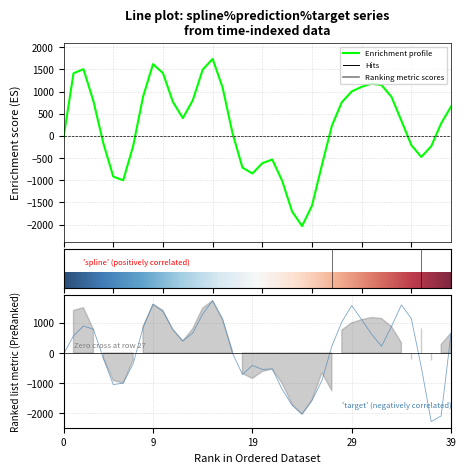

What position from the left is 4?

5